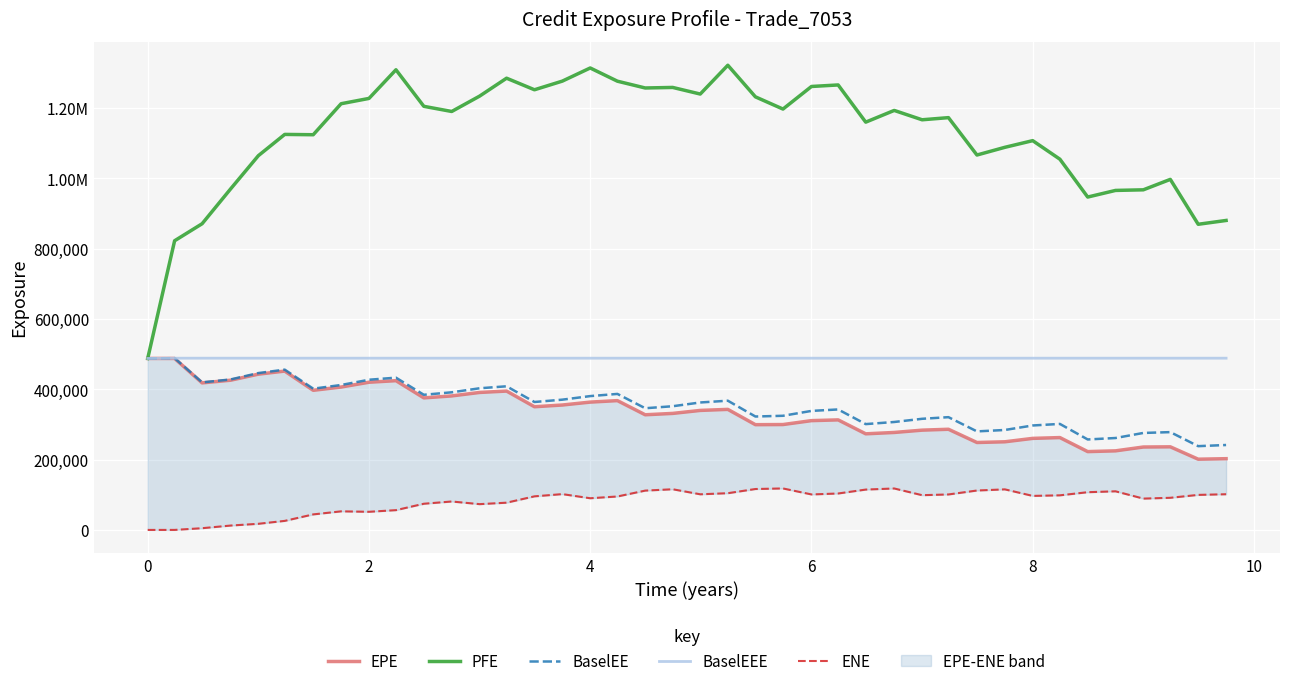

True or false: ENE and BaselEE cross at least once.

False